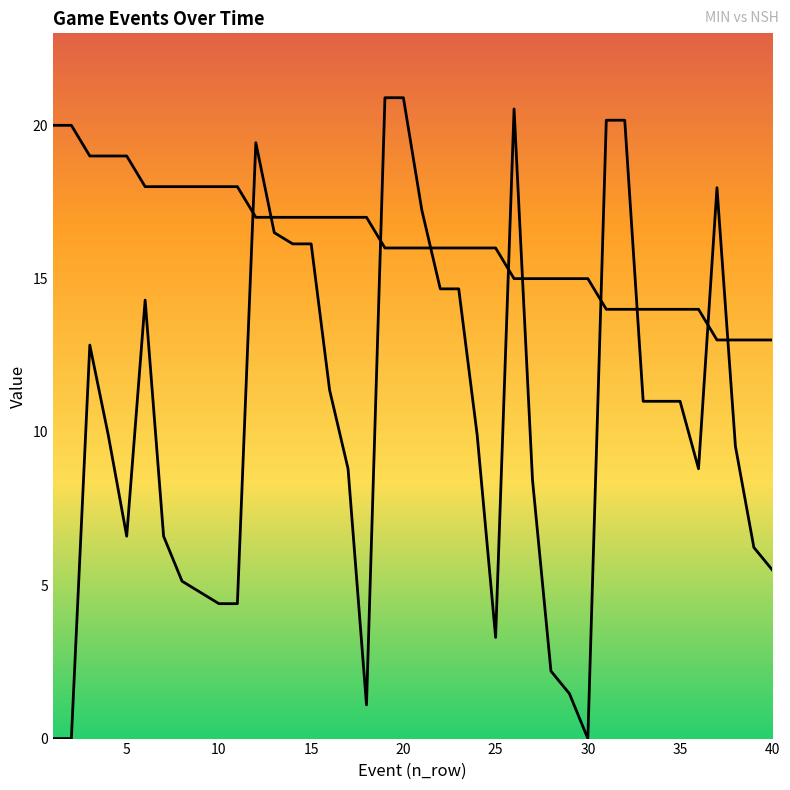

True or false: minute and second intersect in this chart.

True